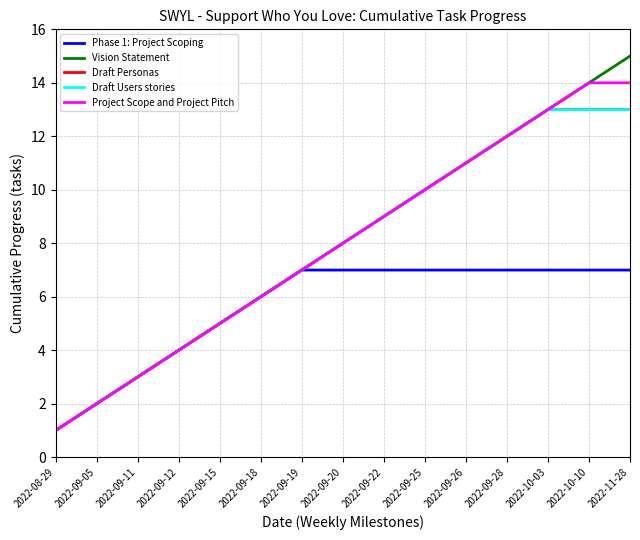

The Draft Personas series shows 21 at 2022-10-10. True or false?

False